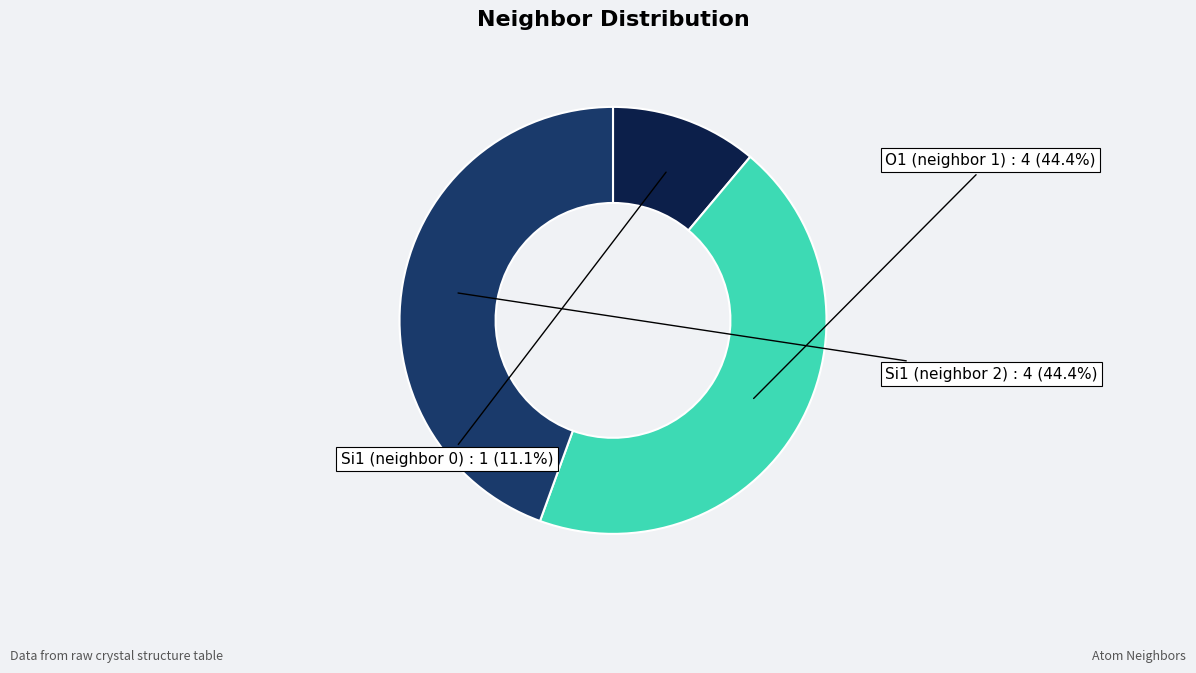

Does any single category account for the majority?

No